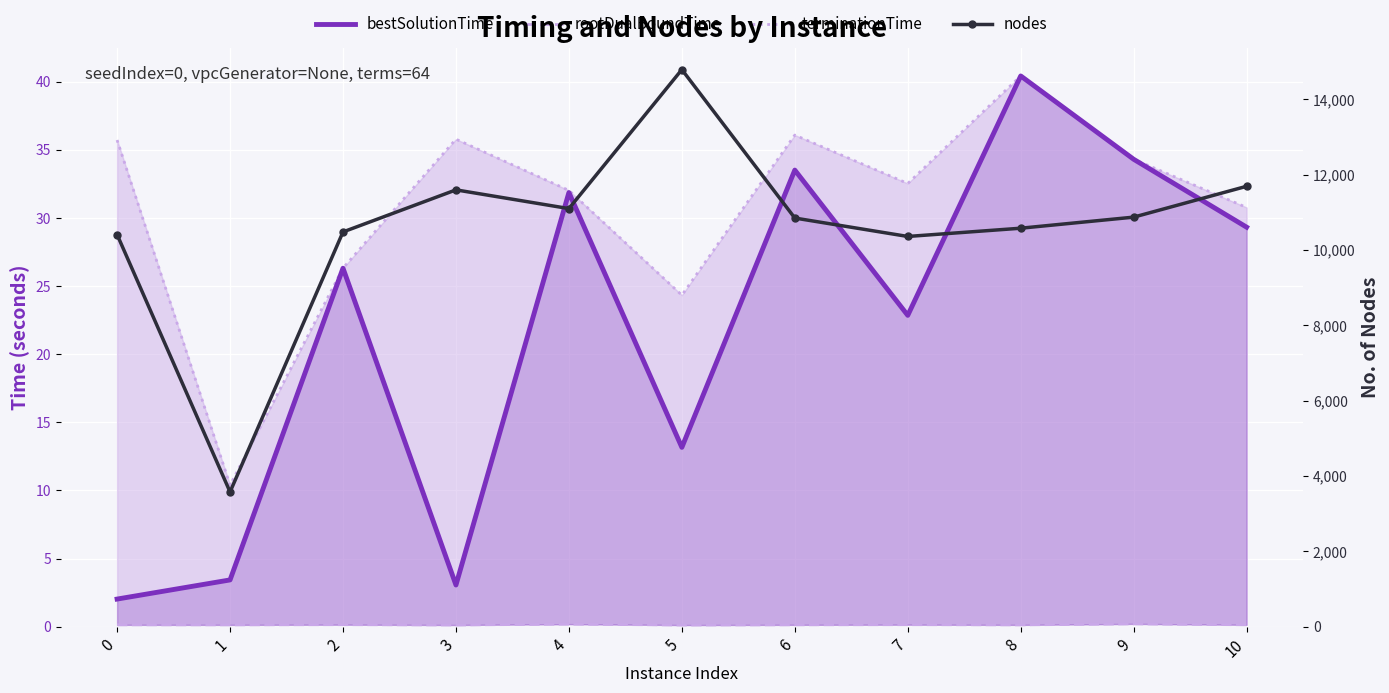

Reading left to right, what are all the values shown in this chart?

bestSolutionTime: 0=2.0	1=3.4	2=26.3	3=3.1	4=31.9	5=13.2	6=33.5	7=22.8	8=40.4	9=34.3	10=29.3
rootDualBoundTime: 0=0.1	1=0.1	2=0.1	3=0.1	4=0.2	5=0.1	6=0.1	7=0.1	8=0.1	9=0.2	10=0.1
terminationTime: 0=35.7	1=10.4	2=26.3	3=35.8	4=32.0	5=24.3	6=36.1	7=32.5	8=40.4	9=34.3	10=30.8
nodes: 0=10410.0	1=3577.0	2=10480.0	3=11597.0	4=11100.0	5=14790.0	6=10849.0	7=10360.0	8=10579.0	9=10873.0	10=11692.0